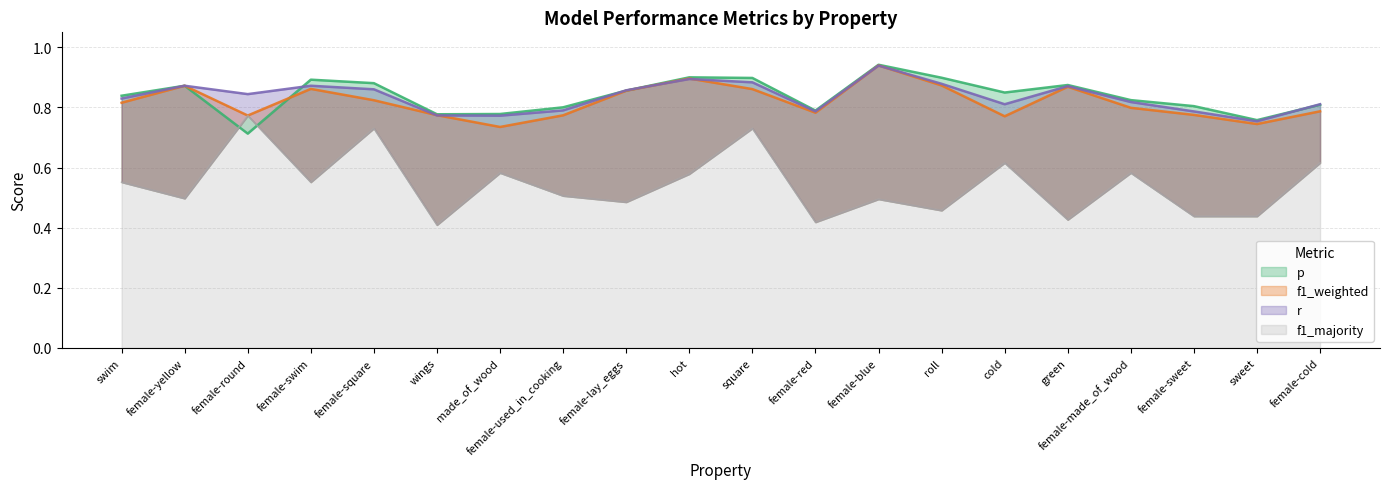

Which series has the largest range (max minus min)?

f1_majority